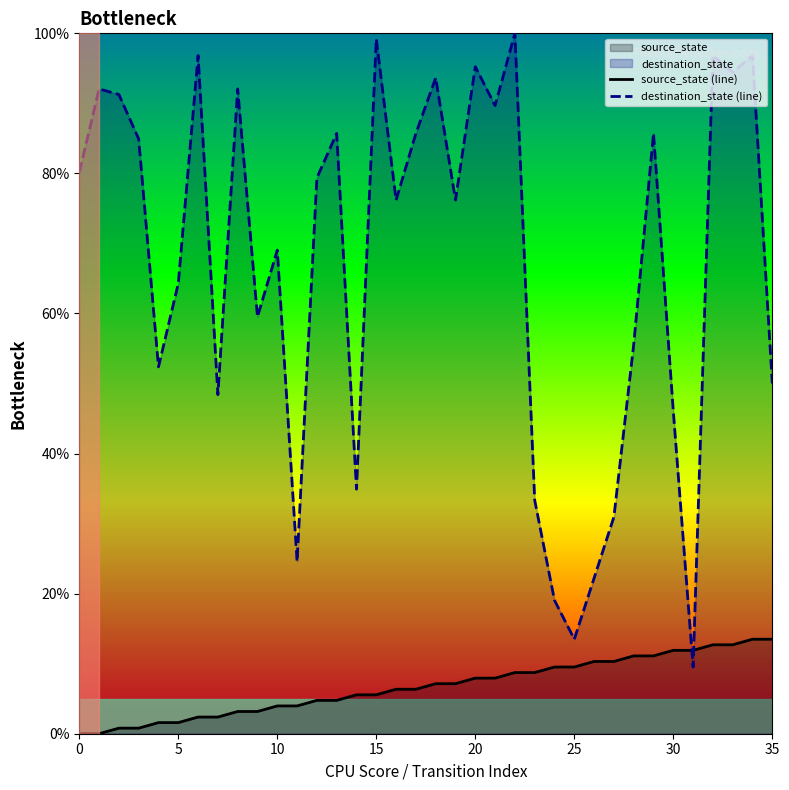

Which series has the largest total across all categories?

destination_state (line)